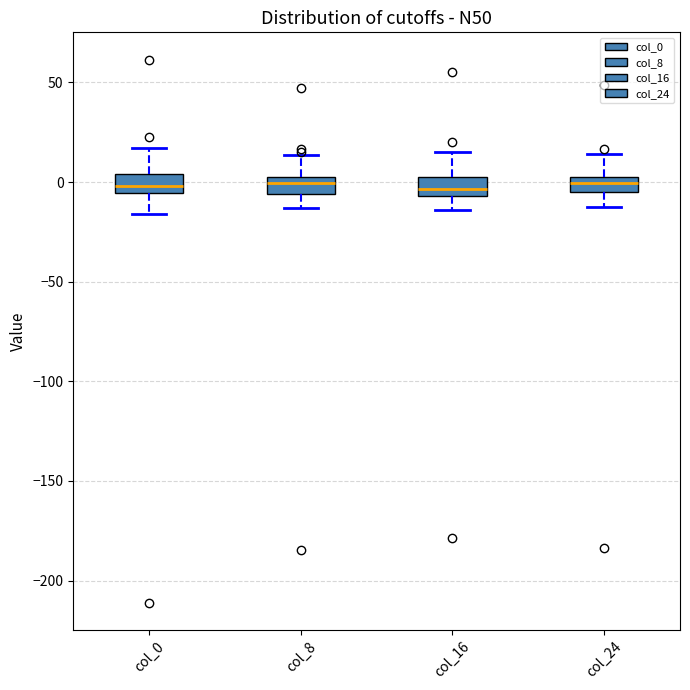

Reading left to right, transcribe this box plot: for each box, give where its median line is, the range the box spans, and where its two whiskers end, as read against the y-axis. The values are not printed on the chart, so give them approximately, as read against the axis.

col_0: median 0, box -5 to 5, whiskers -15 to 15
col_8: median 0 (inside the box), box -5 to 0, whiskers -15 to 15
col_16: median -5 (just above the box's lower edge), box -5 to 5, whiskers -15 to 15
col_24: median 0, box -5 to 5, whiskers -15 to 15